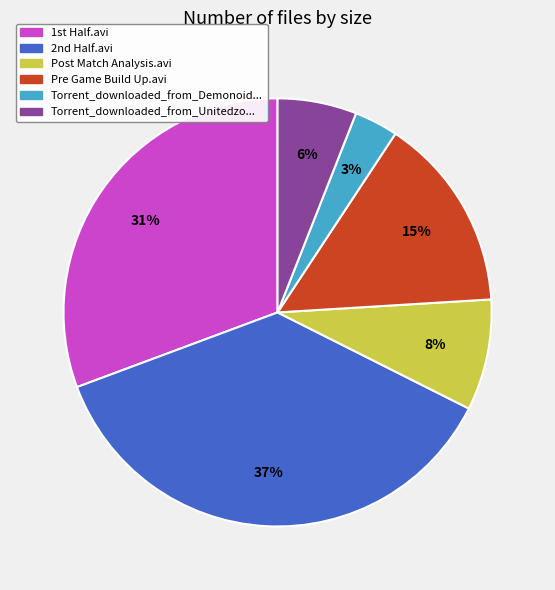

Is Pre Game Build Up.avi the majority of the pie?

No